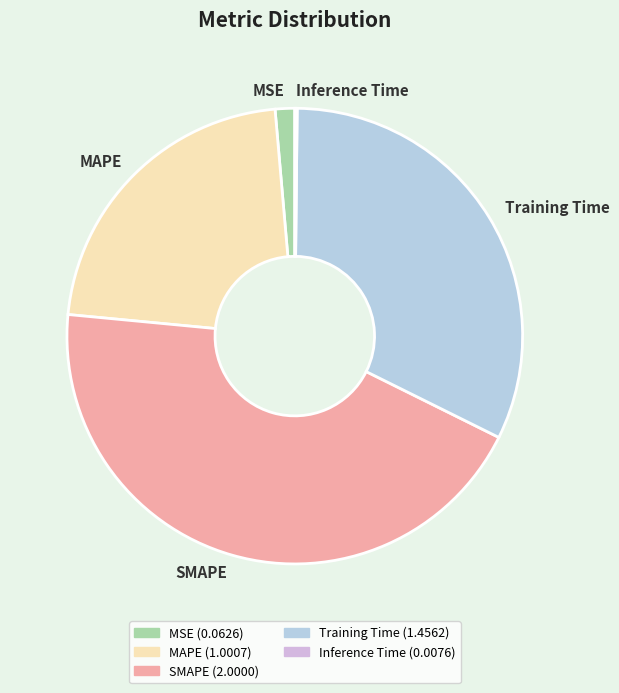

Which has a higher value, Training Time or MAPE?

Training Time